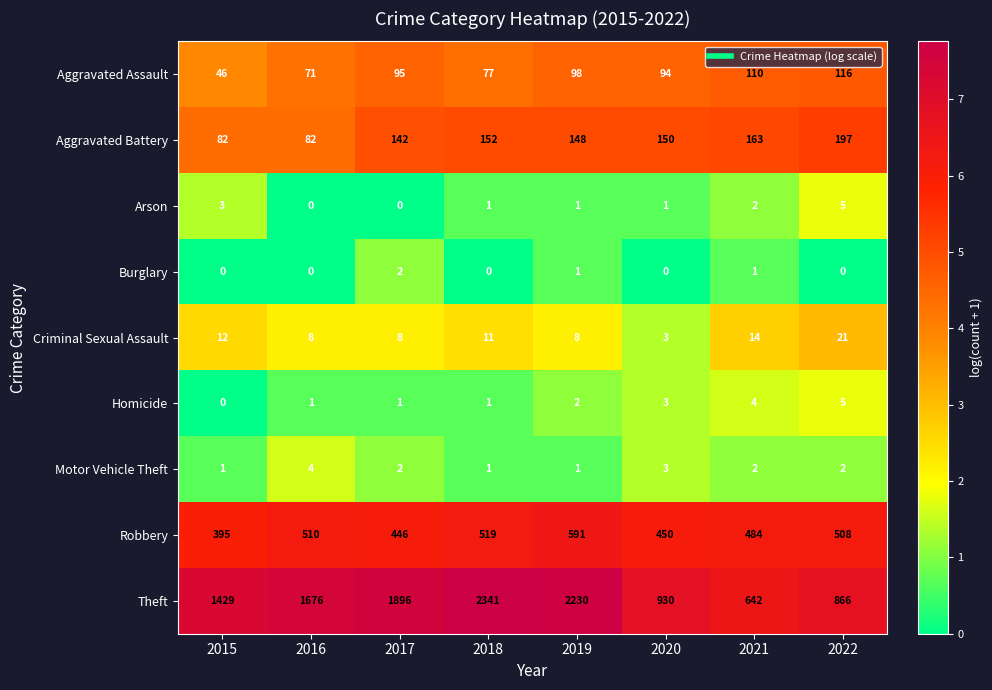

Which series has the widest spread of values?

Theft